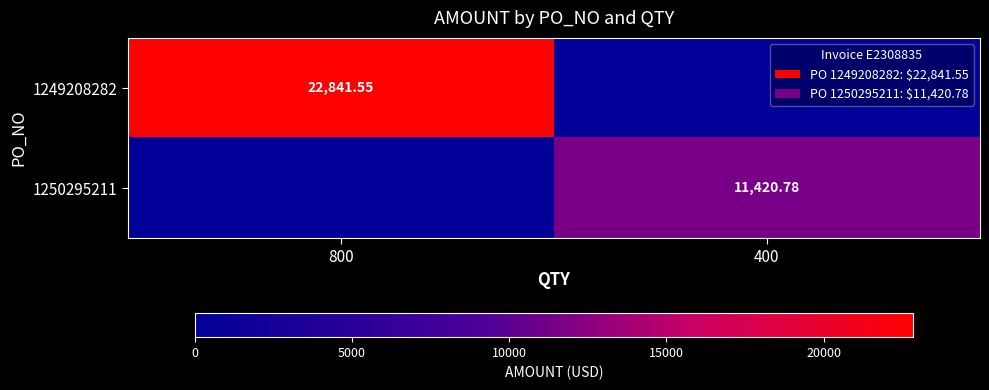

What is the approximate value of 1249208282 at 800?

22841.5